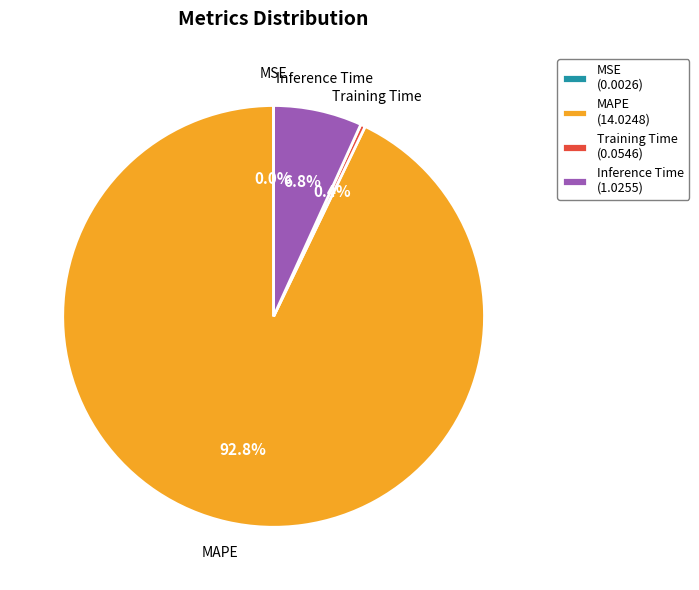

How much of the chart is everything except Inference Time (1.0255)?

93.2%